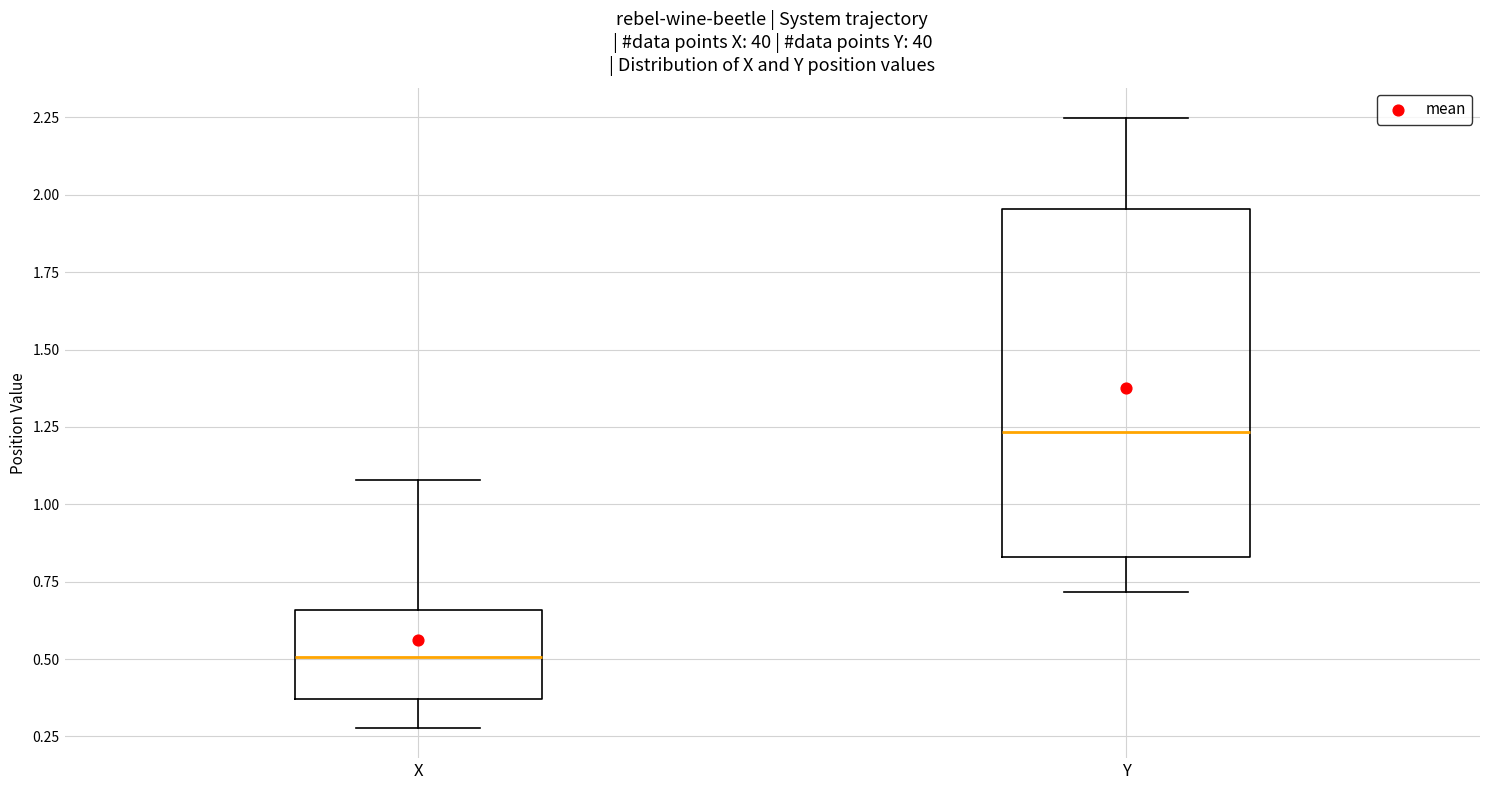

Reading left to right, transcribe this box plot: for each box, give where its median line is, the range the box spans, and where its two whiskers end, as read against the y-axis. The values are not printed on the chart, so give them approximately, as read against the axis.

X: median 0.50, box 0.35 to 0.65, whiskers 0.30 to 1.10
Y: median 1.25, box 0.85 to 1.95, whiskers 0.70 to 2.25